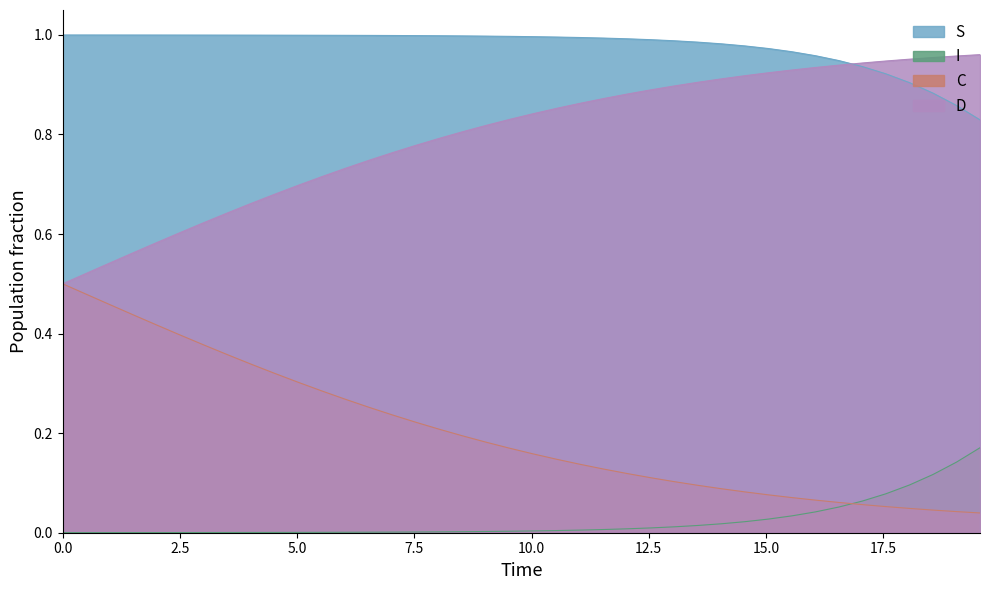

Between 17 and 23, which series saw the biggest shift?

C